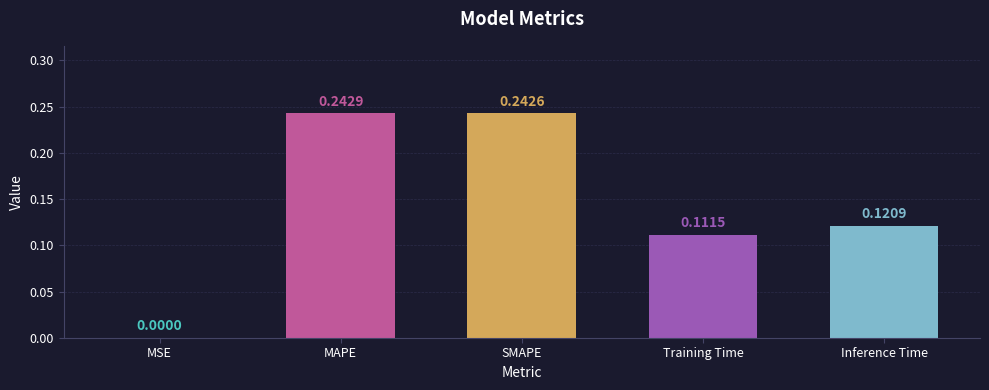

Where is the data nearest to the value 0?

MSE